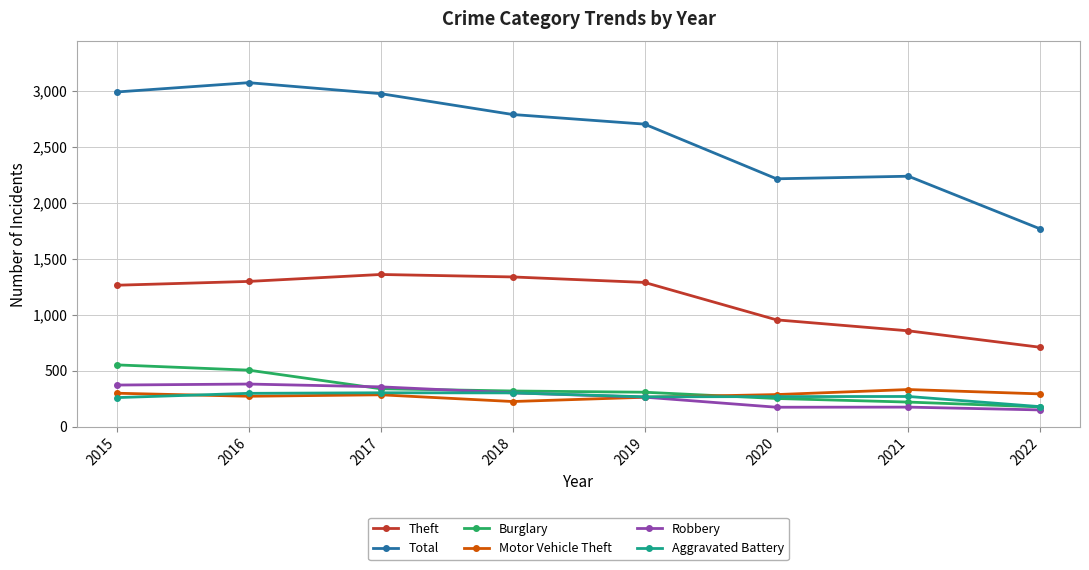

In Motor Vehicle Theft, how many points are lower than both neighbors (excluding endpoints)?

2